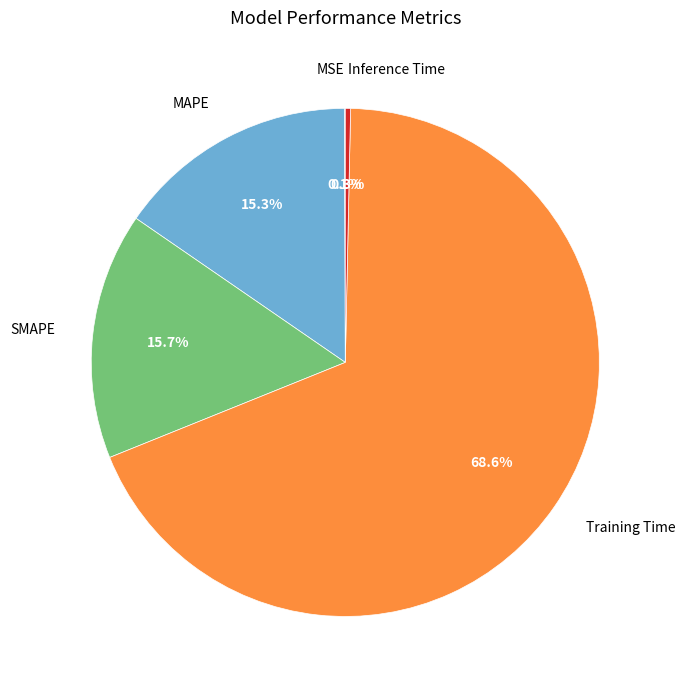

Is the sum of Inference Time and Training Time greater than half?

Yes